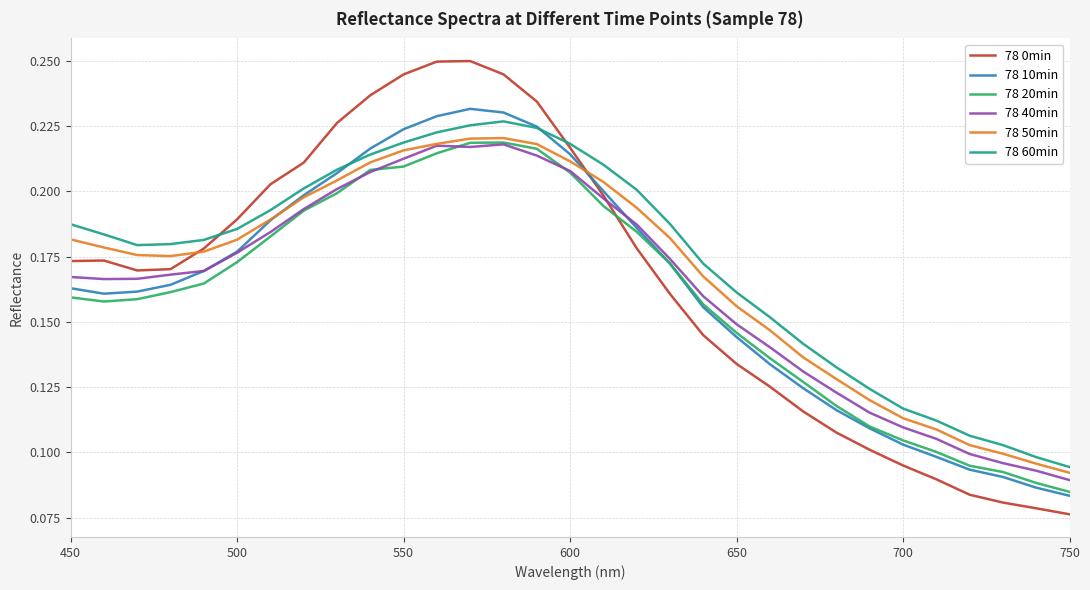

True or false: 78 40min and 78 60min intersect in this chart.

False